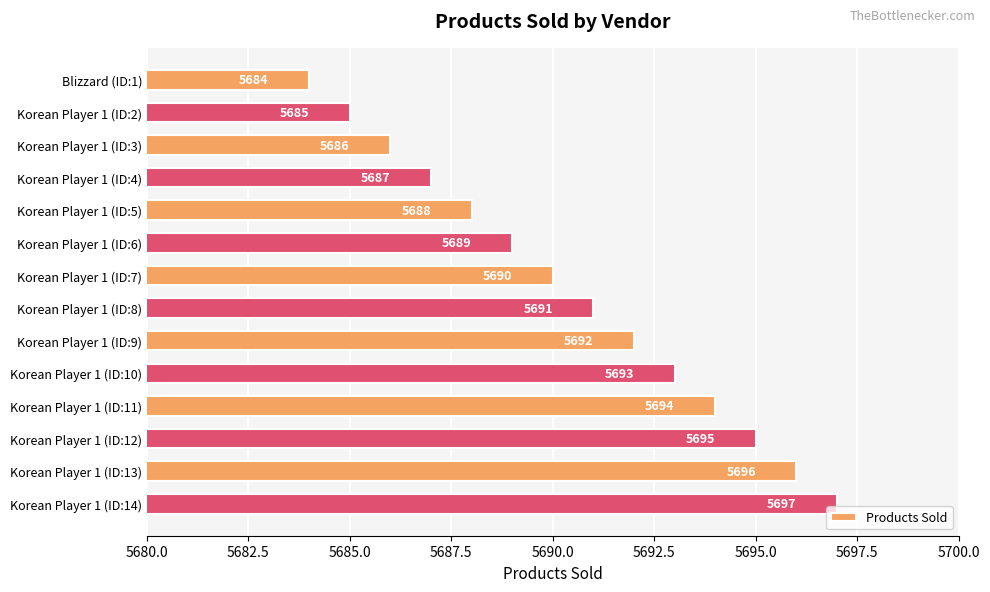

Between Korean Player 1 (ID:5) and Korean Player 1 (ID:6), which is larger?

Korean Player 1 (ID:6)